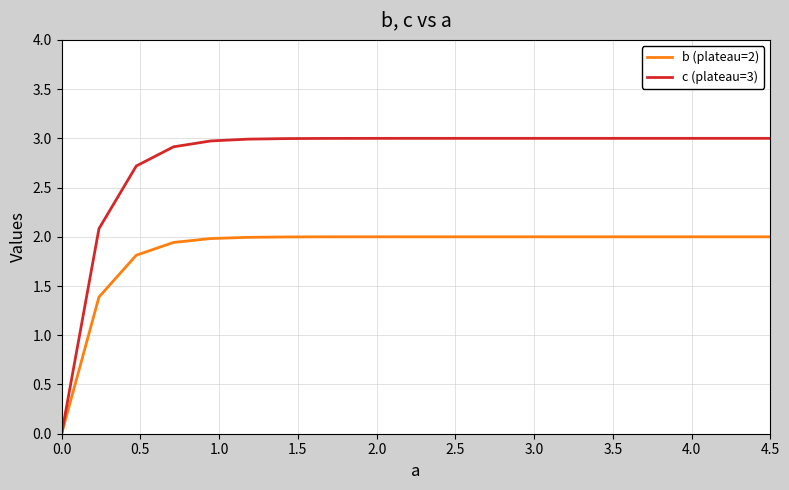

Which series has the largest total across all categories?

c (plateau=3)